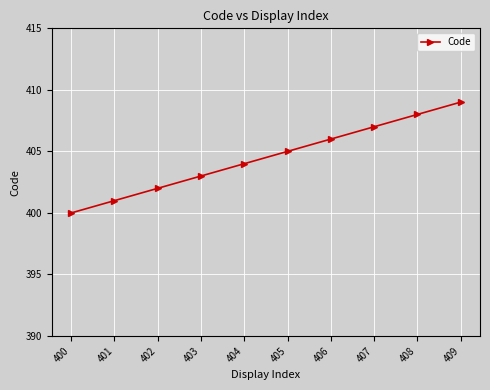

Reading left to right, list all the values displayed in this chart.

400=400	401=401	402=402	403=403	404=404	405=405	406=406	407=407	408=408	409=409